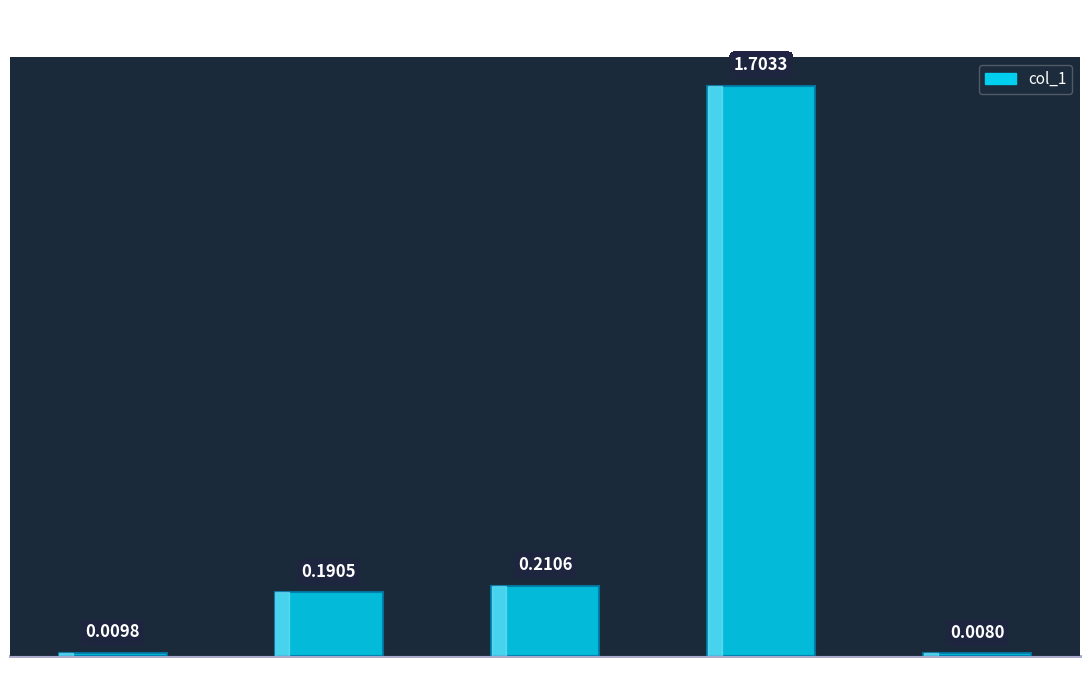

What is the label of the 5th bar from the right?

MSE